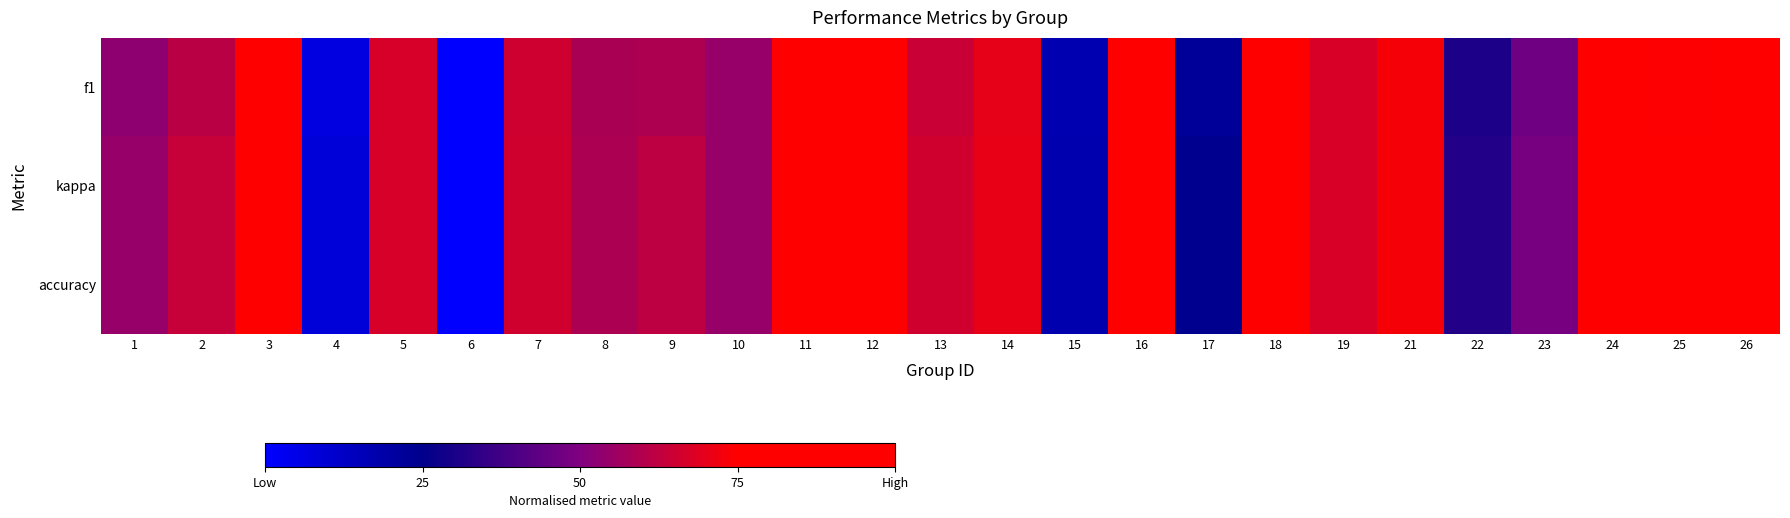

What is the total value across all series at 24?

2.6